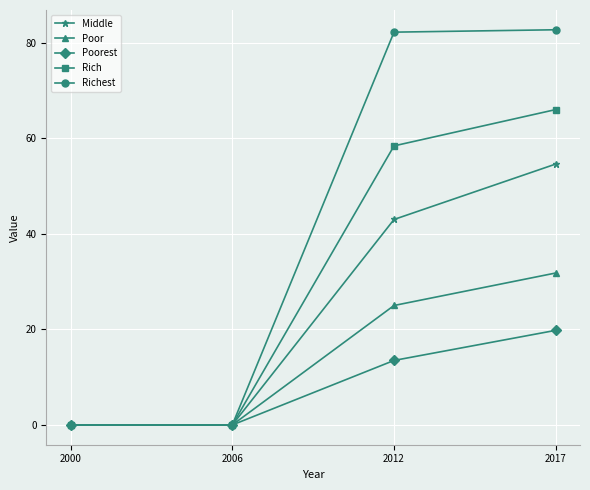

Which series has the largest range (max minus min)?

Richest